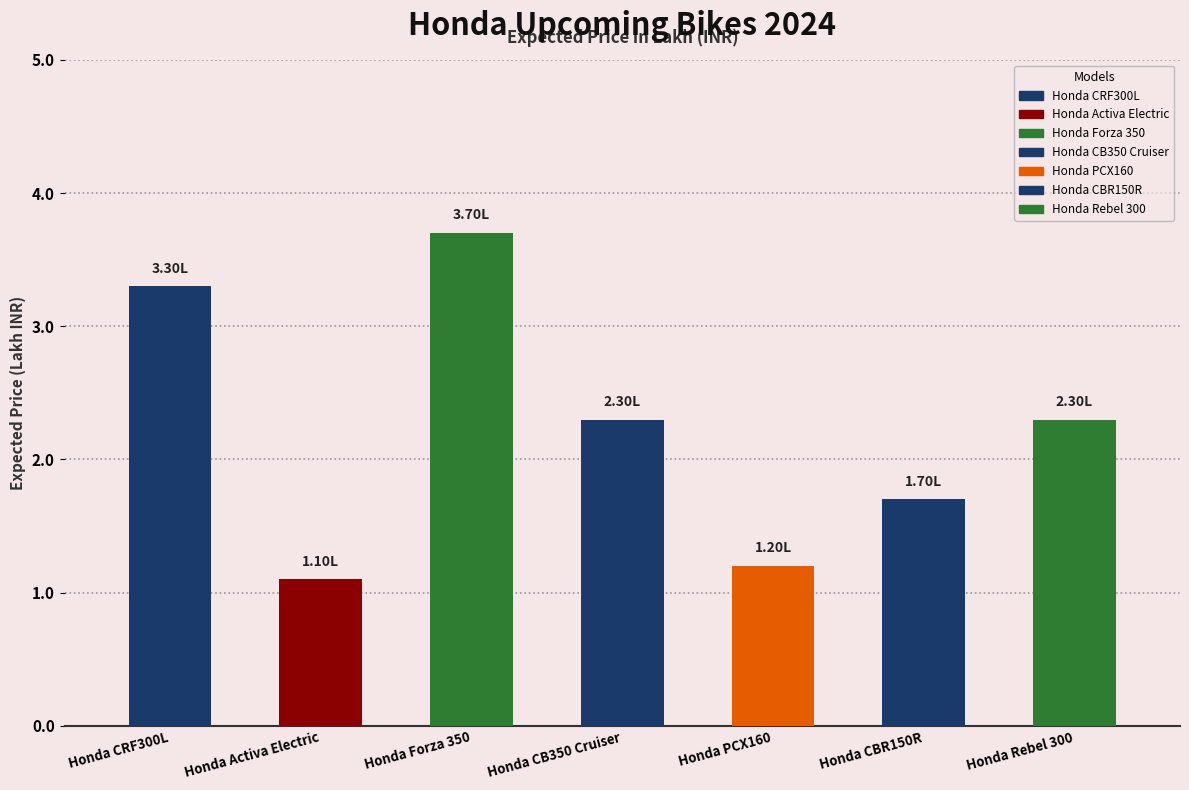

Reading right to left, transcribe all the data shown in this chart.

2.3	1.7	1.2	2.3	3.7	1.1	3.3